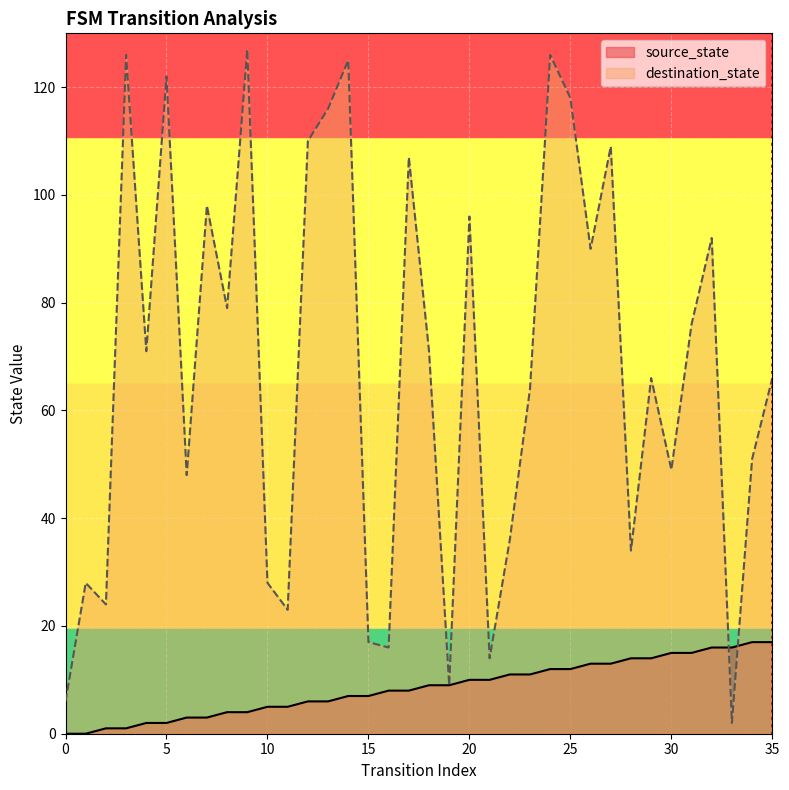

Where is destination_state nearest to the value 64?

23